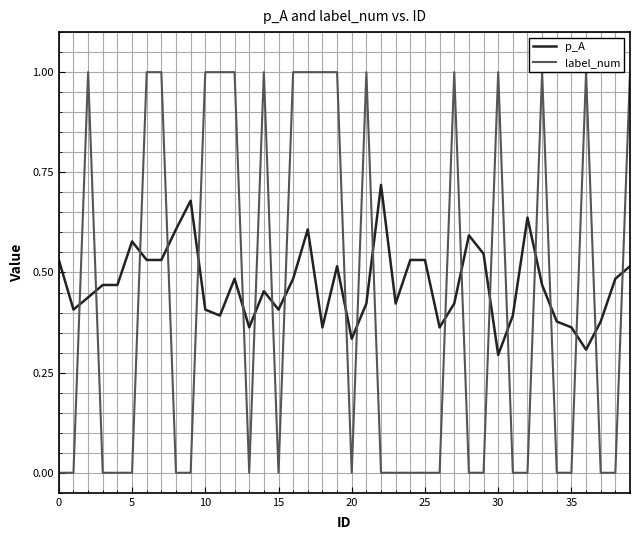

Which series ends up on top after the final intersection of p_A and label_num?

label_num